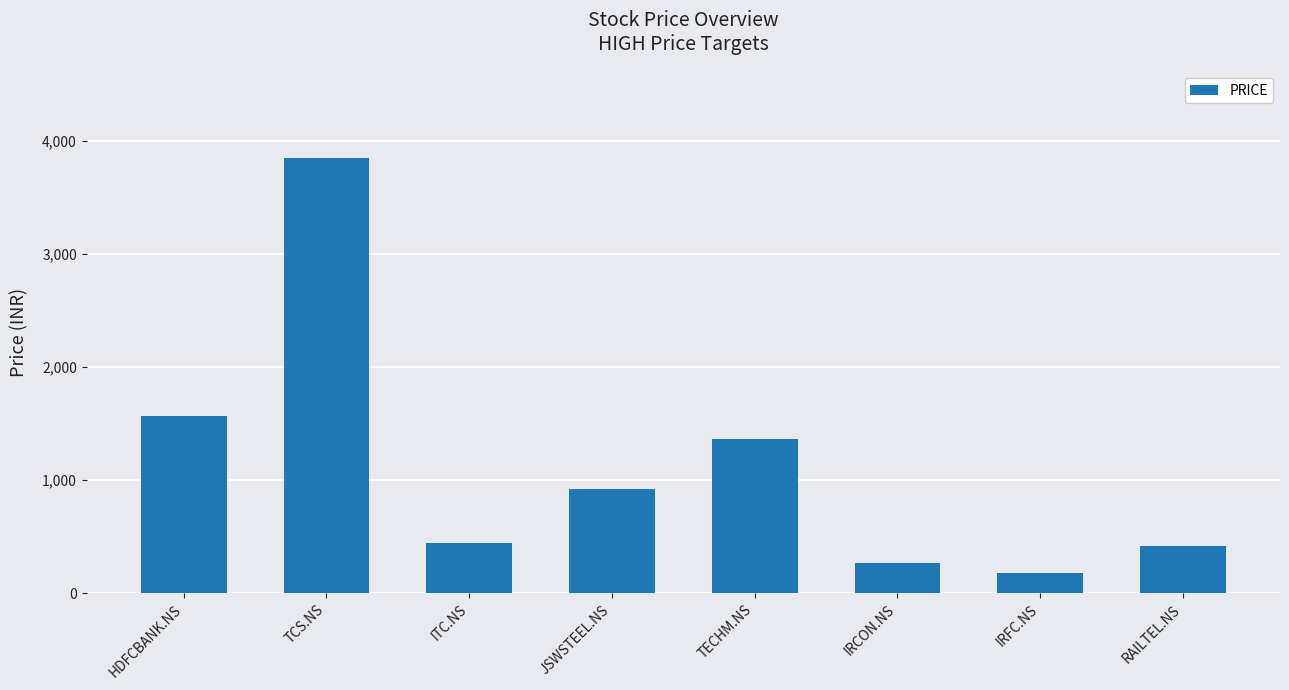

What is the value of the 8th bar from the left?

418